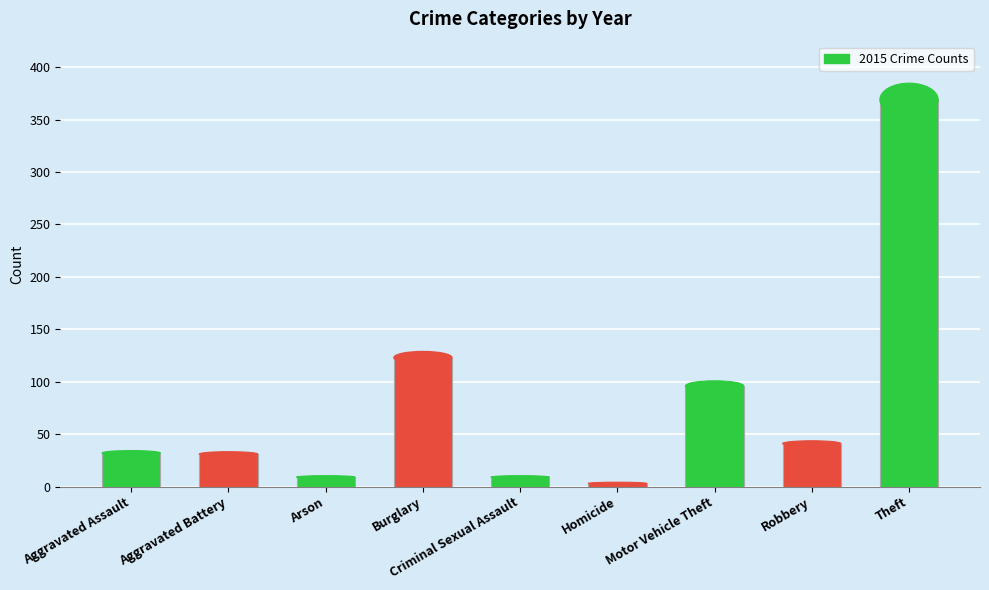

How many series are shown in this chart?

1